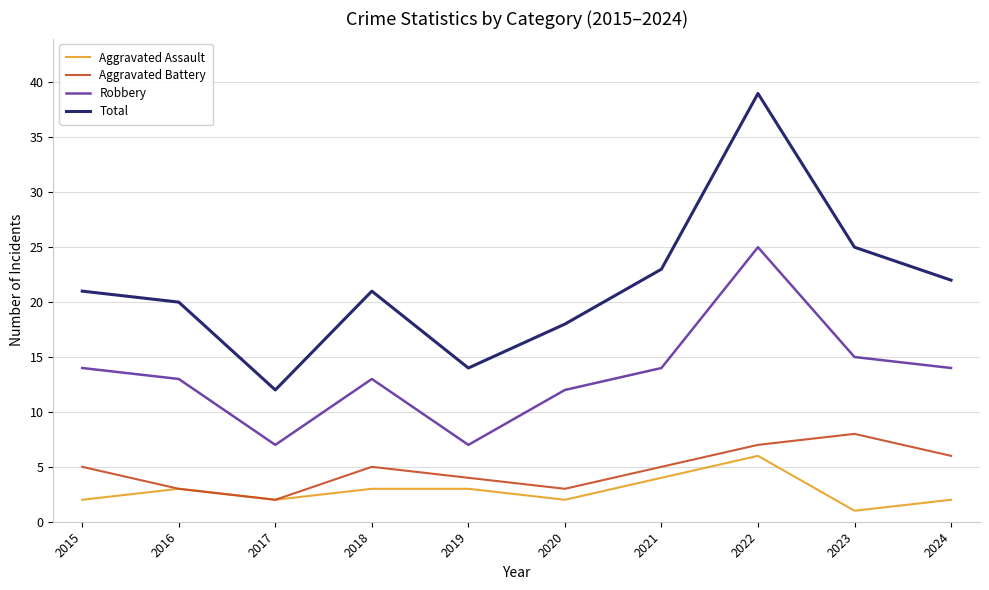

At 2015, list the series in order from largest to smallest.

Total, Robbery, Aggravated Battery, Aggravated Assault